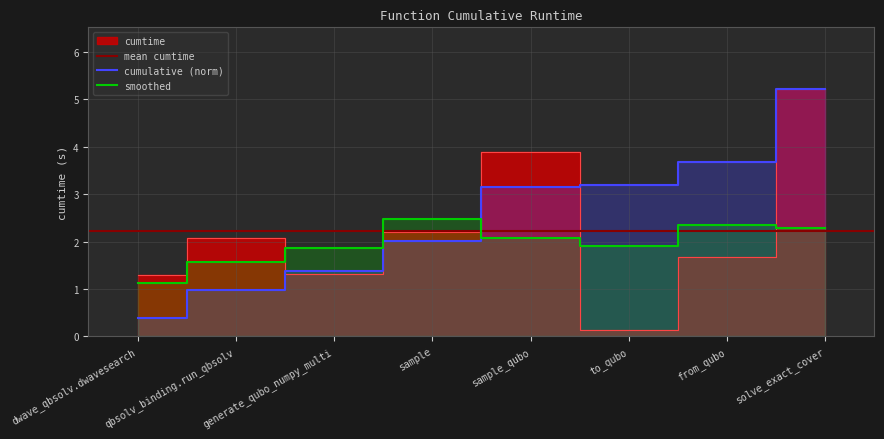

What is the difference between the maximum and minimum values?

5.1